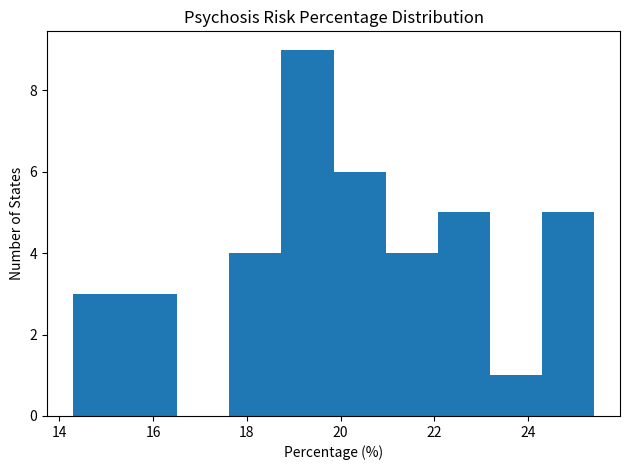

How tall is the bar that spans 23.2 to 24.2 on the x-axis? Neither the bar edges nor the heights are printed on the chart, so give them approximately, as read against the axes.

1